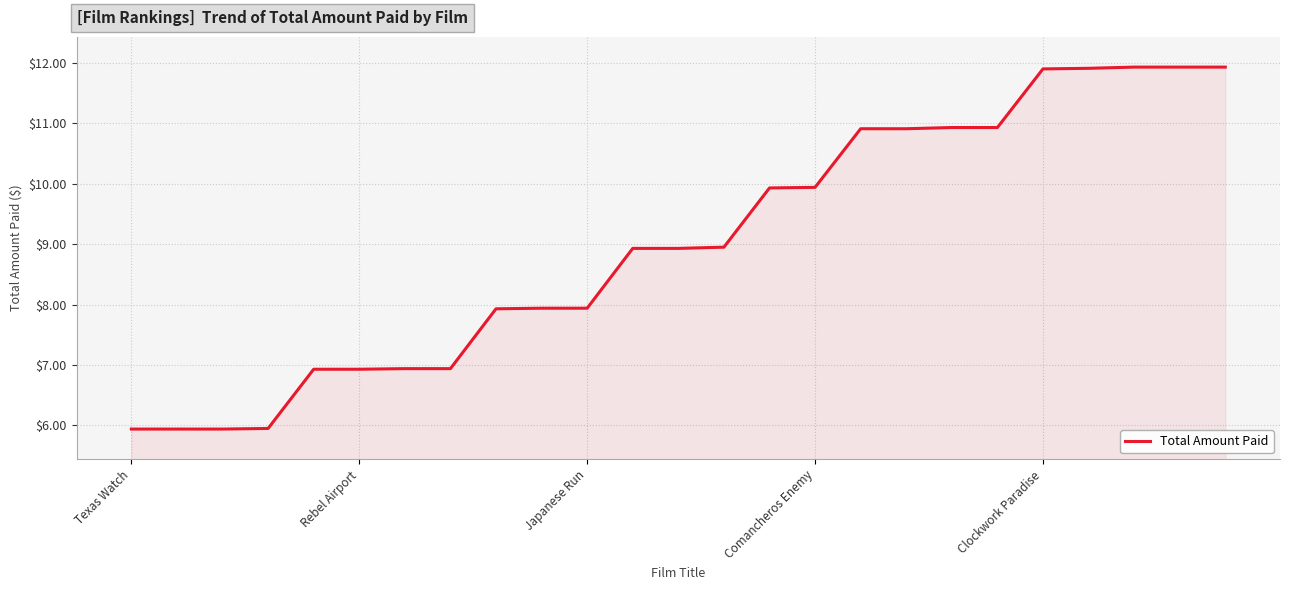

What is the smallest value displayed?

5.9